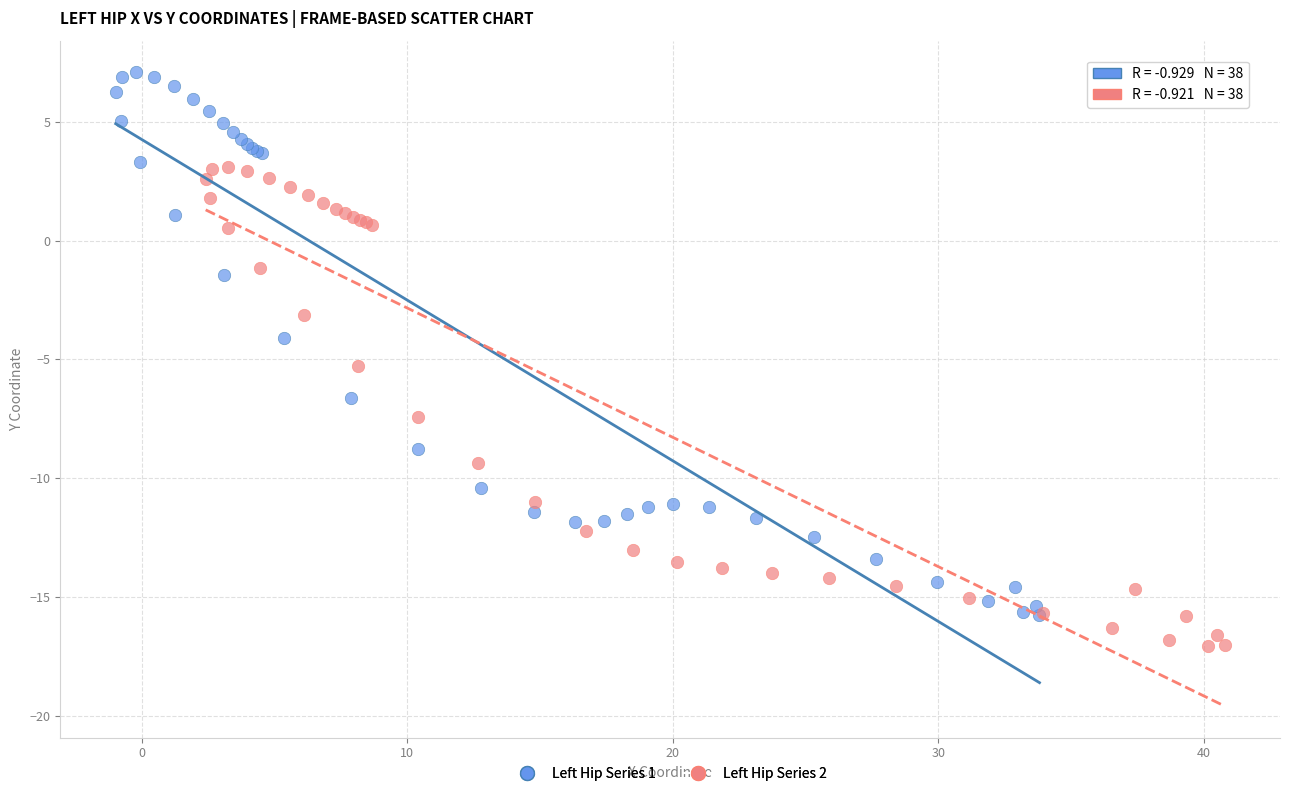

Which series contains the highest Y value?

Left Hip Series 1